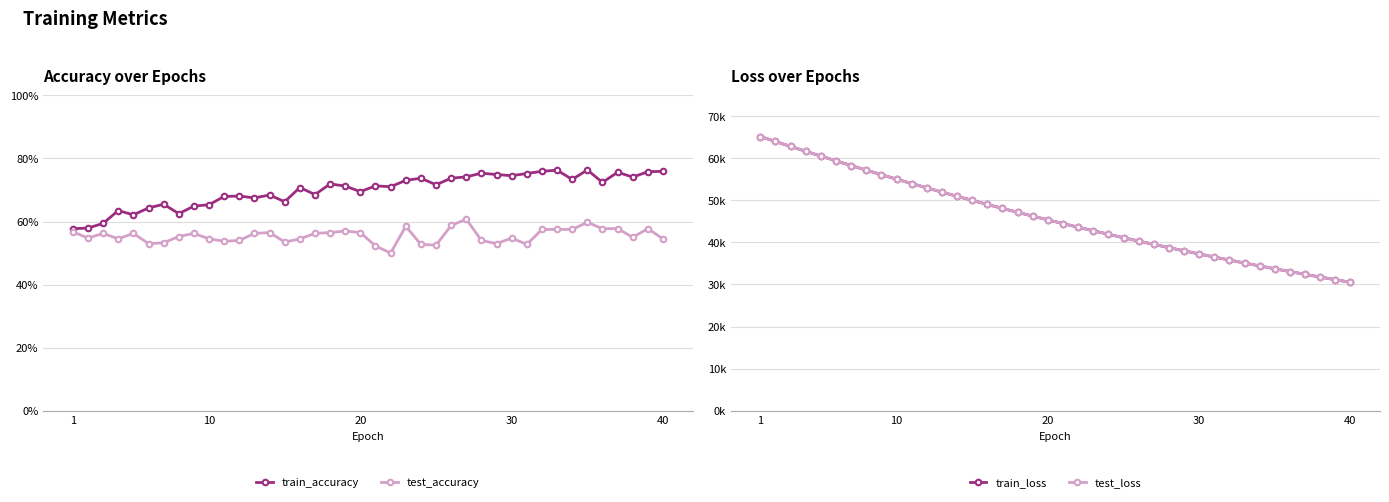

How many categories are shown in the chart?

40